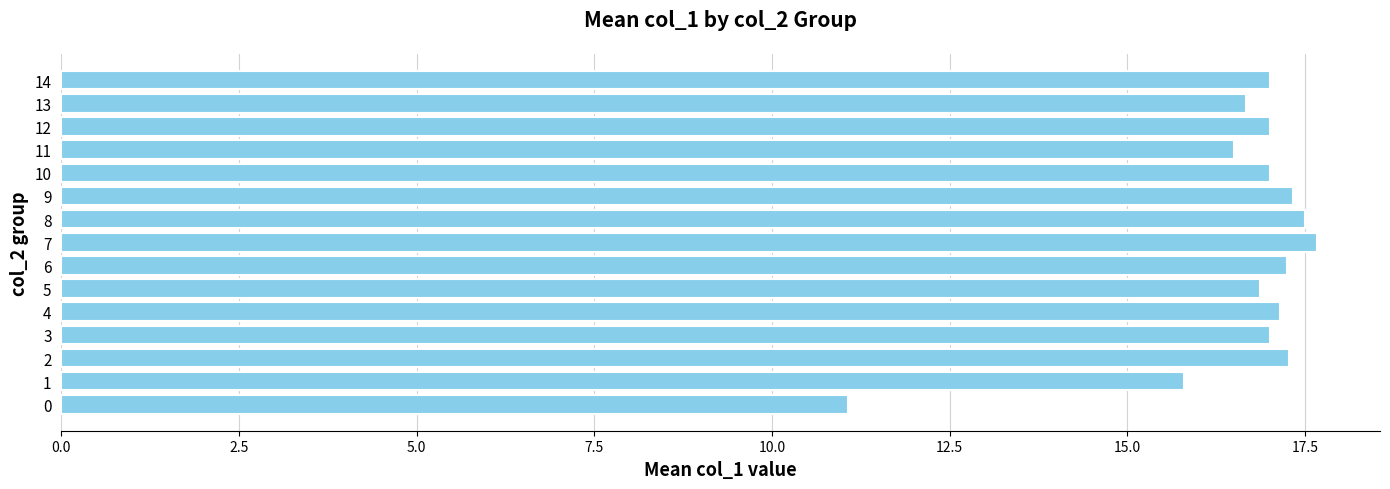

The chart shows a value of 17.3 at 2. True or false?

True